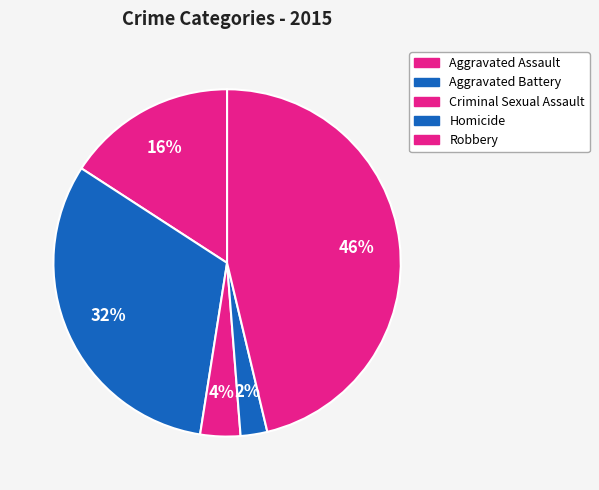

How many segments does this pie chart have?

5